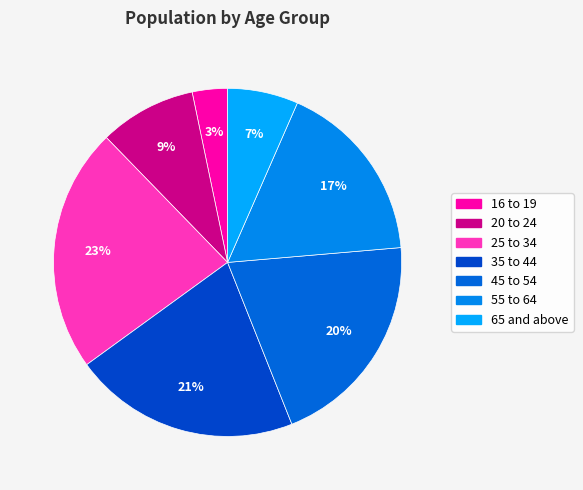

Which category has the smallest portion of the pie?

16 to 19